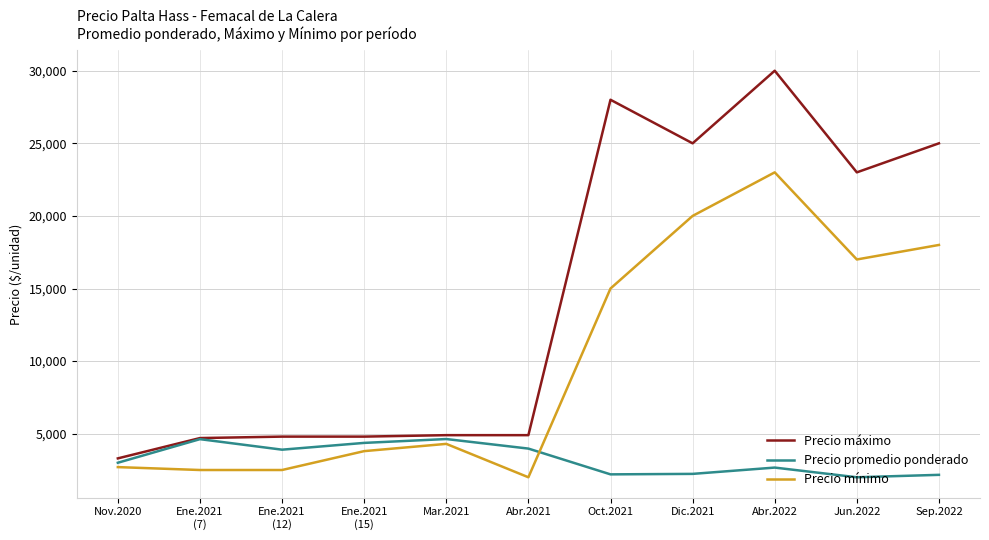

How many lines are shown in the chart?

3